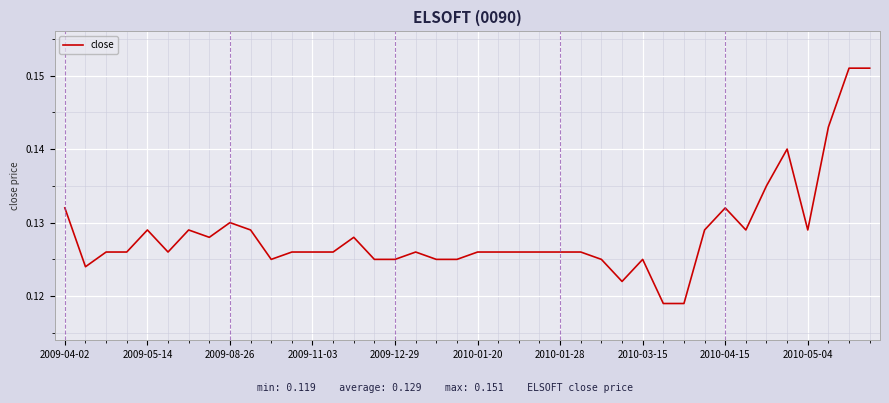

How many lines are shown in the chart?

1